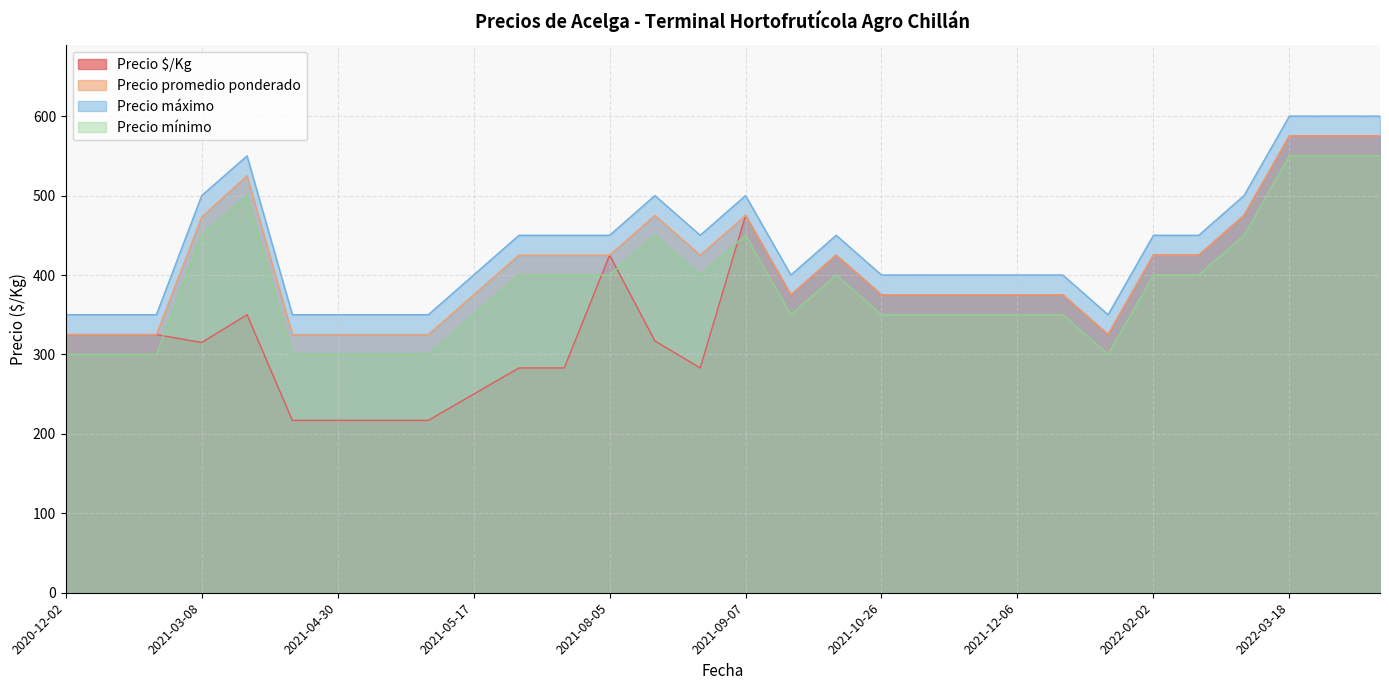

Is the value of Precio mínimo at 2020-12-21 greater than the value of Precio promedio ponderado at 2020-12-02?

No